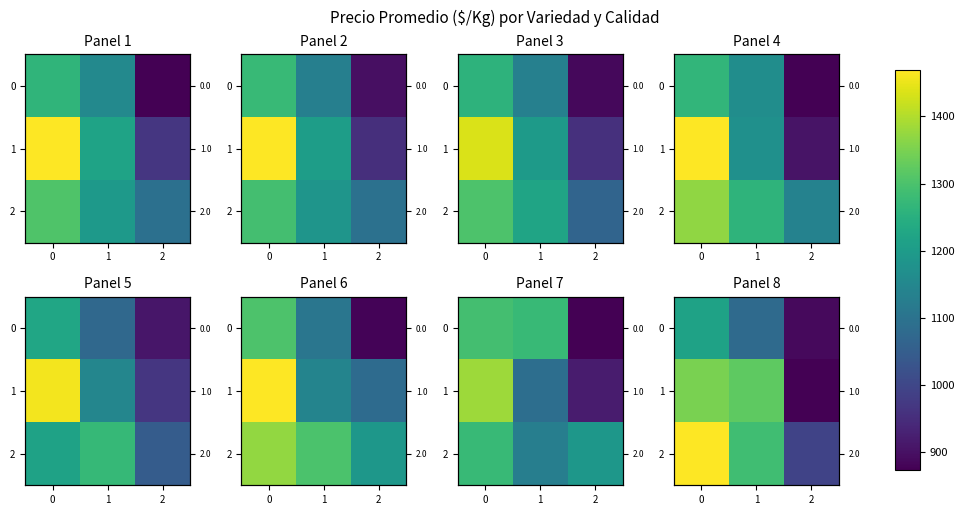

True or false: 1 has a value of 1320.5 at 1.

True